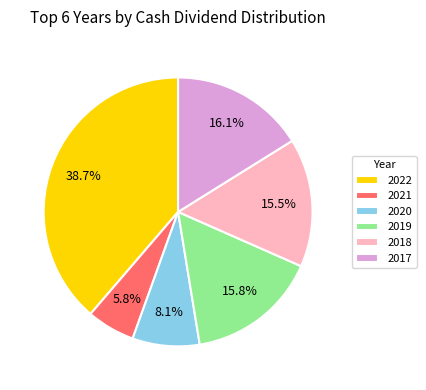

Which slice is the largest?

2022